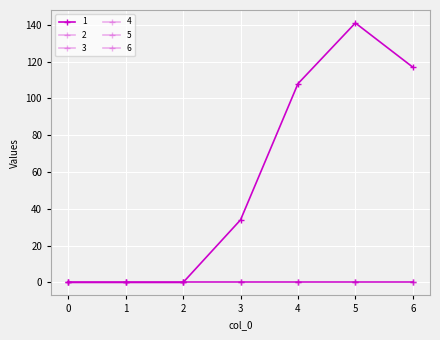

Which series changed the most between 4 and 6?

1